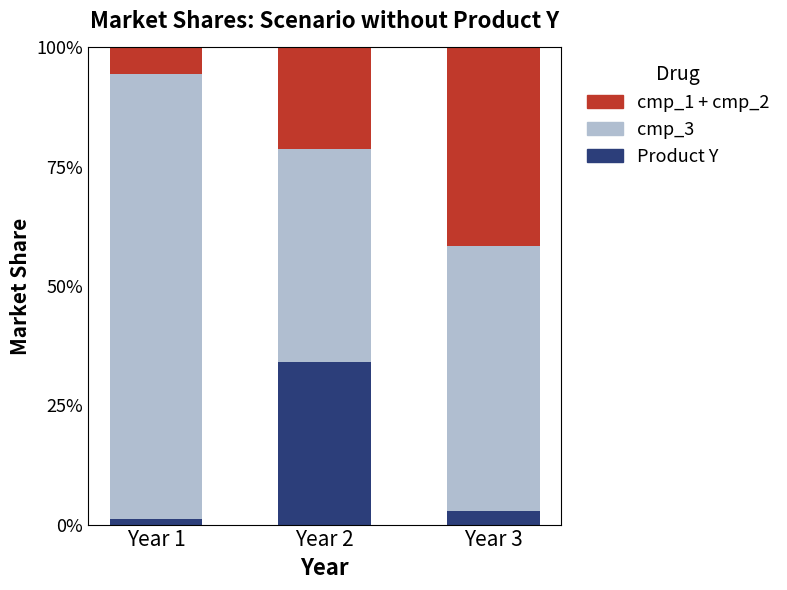

What is the total value across all series at Year 3?

100.0